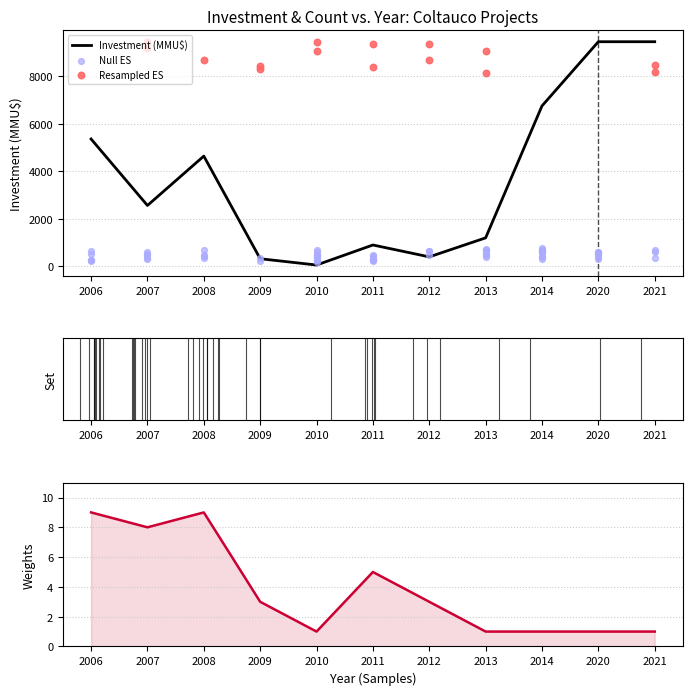

Is the value of Inversión(MMU$) at 2014 greater than the value of Count at 2012?

Yes